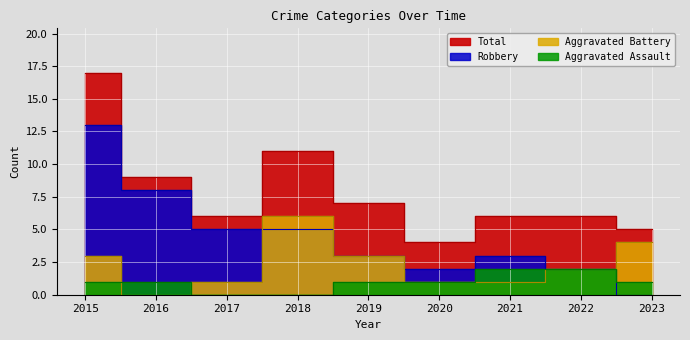

Rank the series at 2018 from lowest to highest value.

Aggravated Assault, Robbery, Aggravated Battery, Total